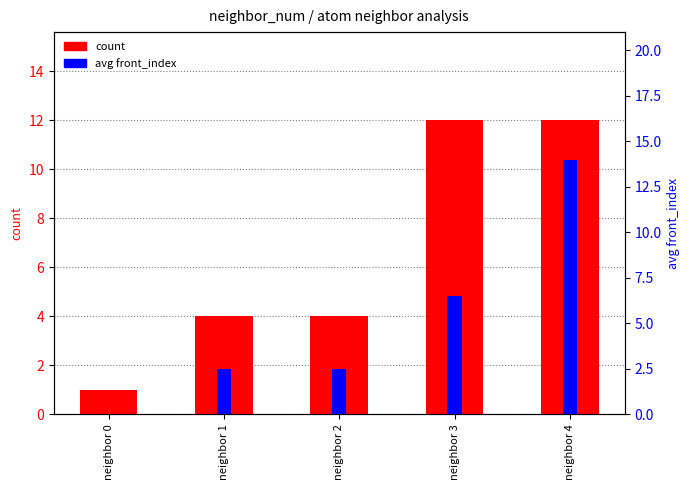

What is the highest value of the avg front_index series?

14.0